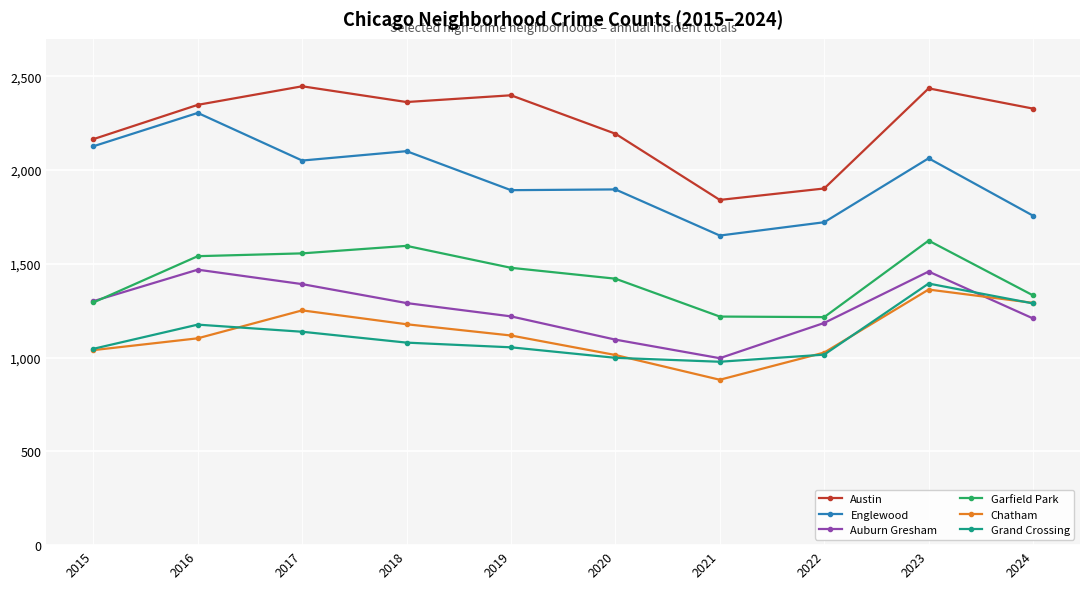

What is the value of the Auburn Gresham point at the 1st from the left?

1301